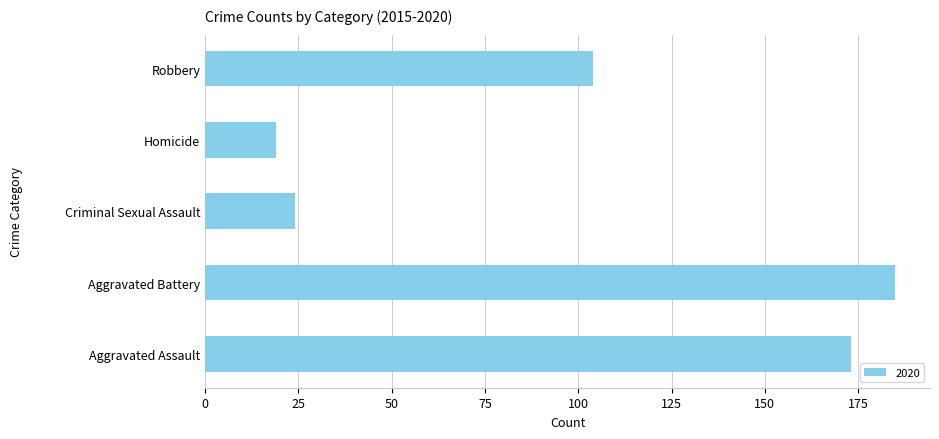

At which label is the value closest to 102?

Robbery